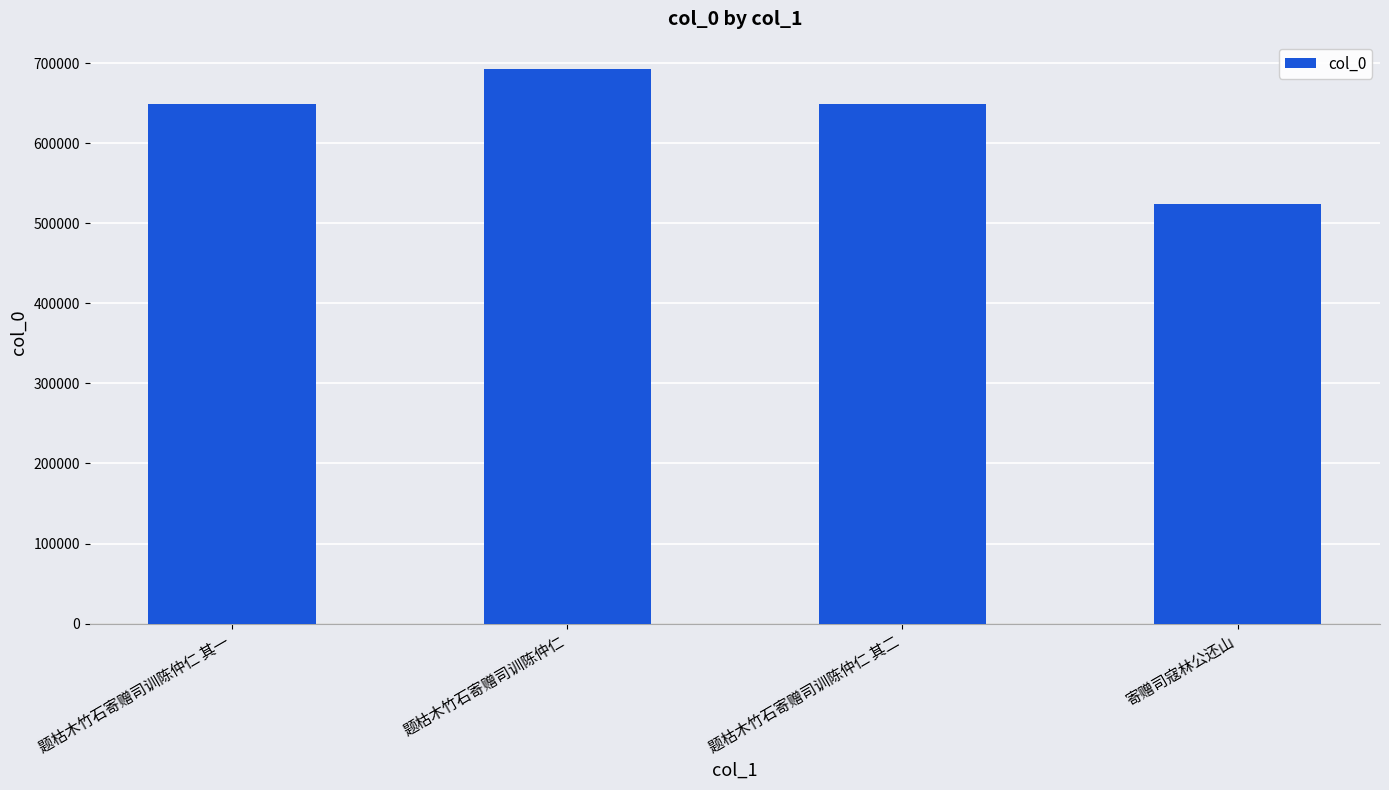

What is the sum of all values?

2515587